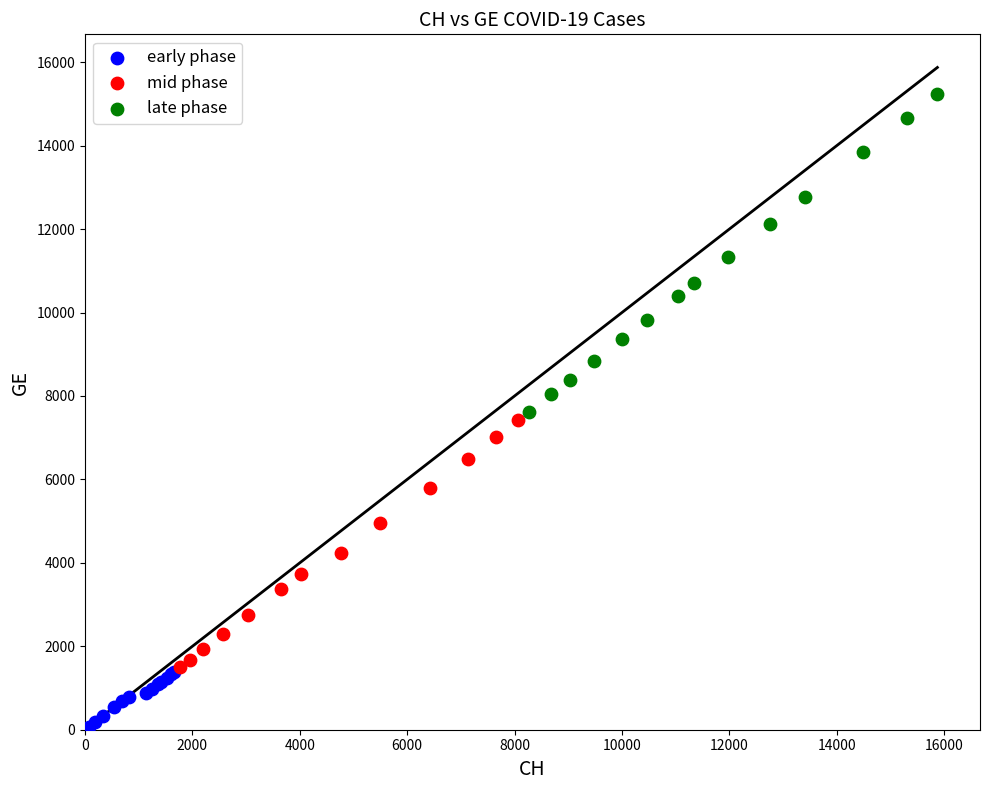

What are all the series names shown in the legend?

early phase, mid phase, late phase